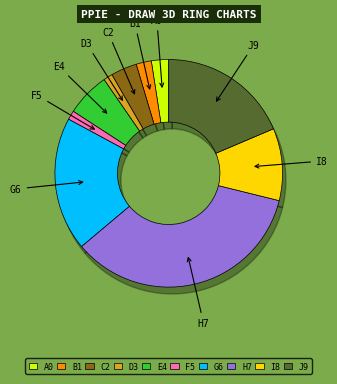

To the nearest percent, what is the average slice percentage?

10%